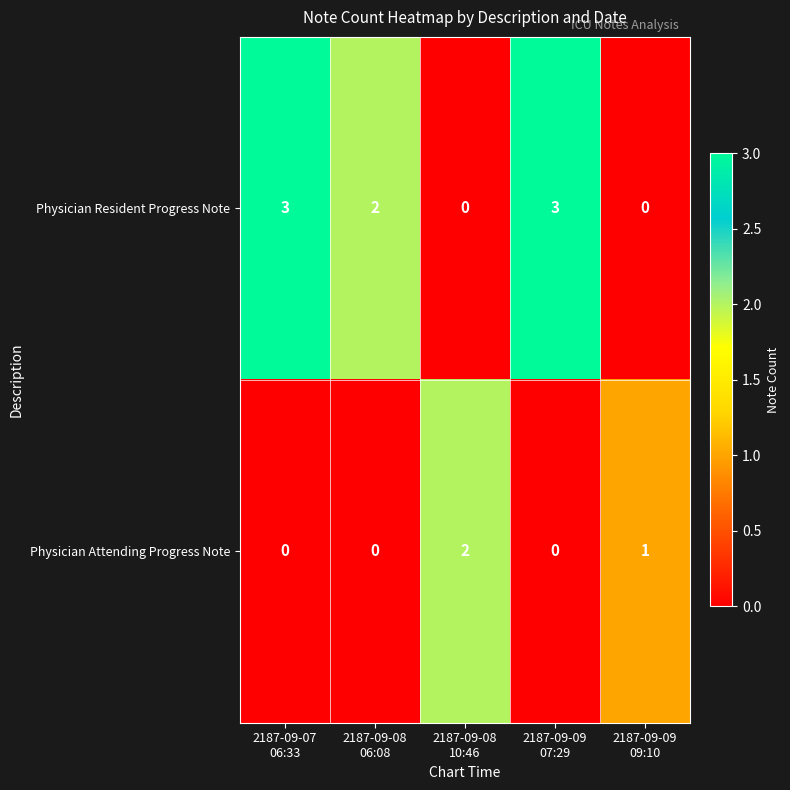

What is the maximum value shown in the chart?

3